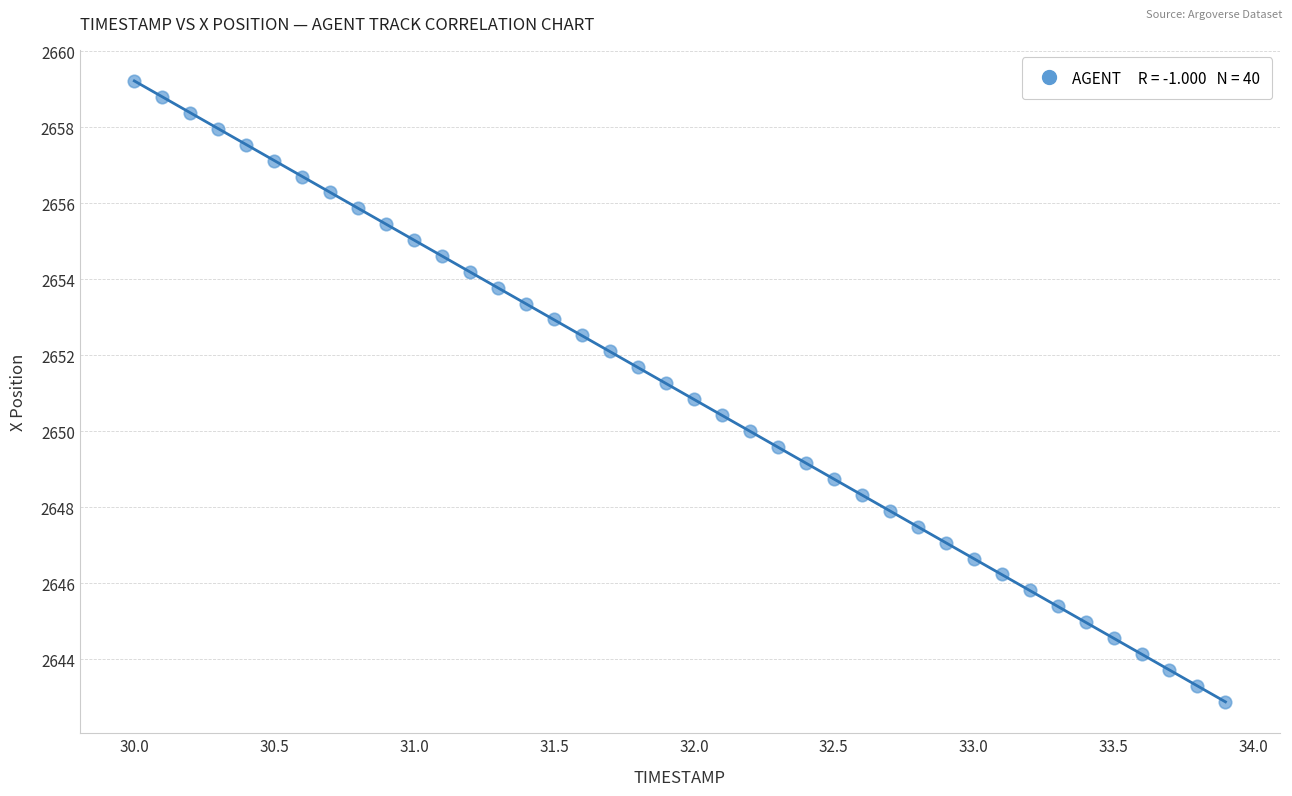

What is the range of X values (max minus min)?

3.9